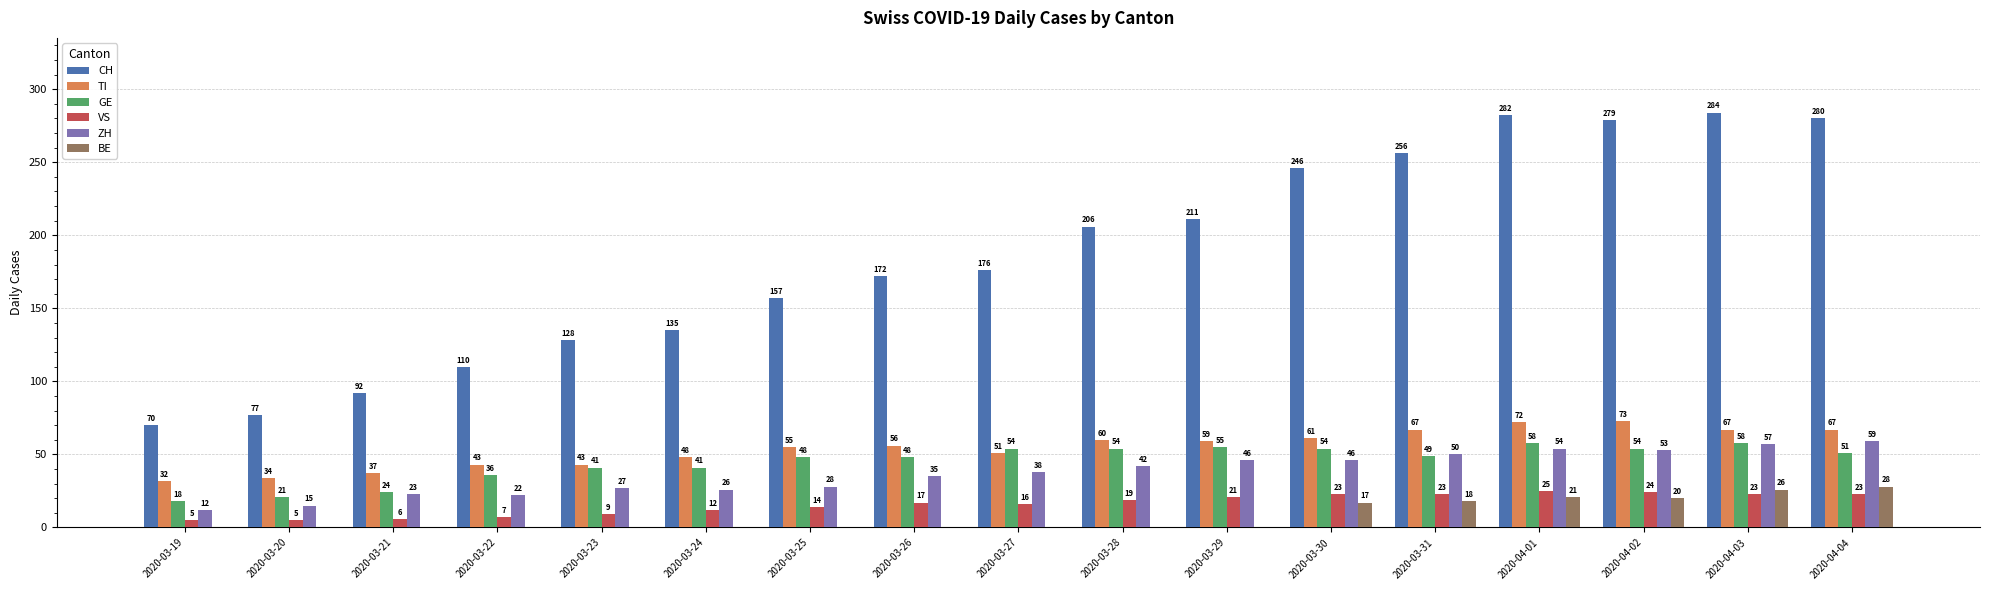

The value of BE at 2020-04-04 is 28. True or false?

True